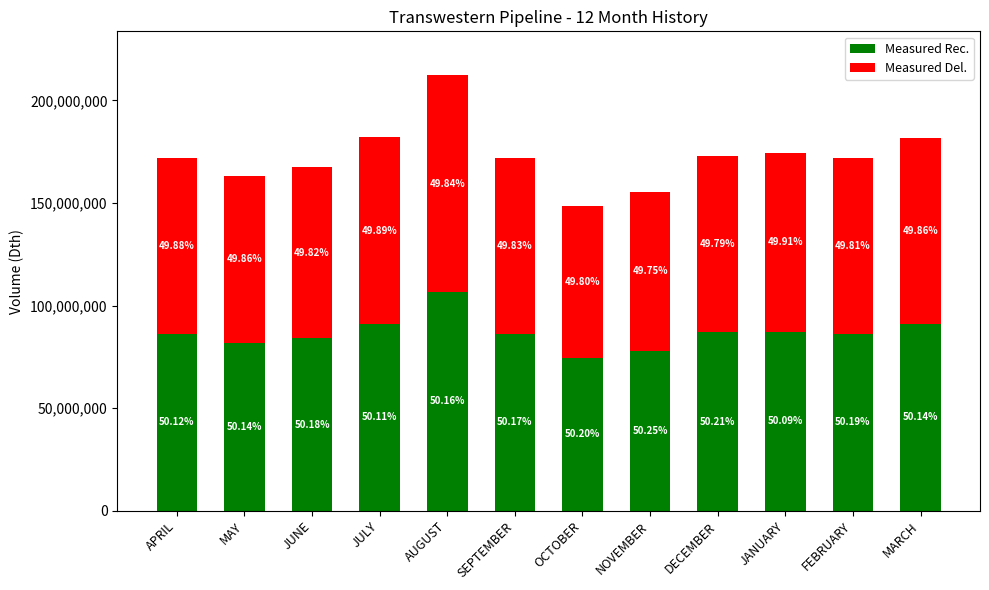

What are all the series names shown in the legend?

Measured Rec., Measured Del.